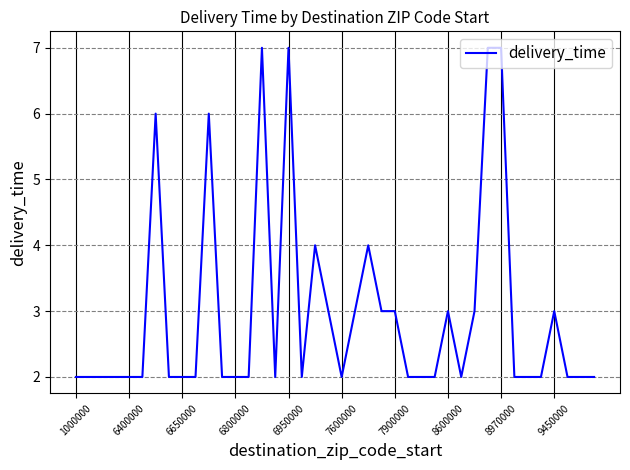

What is the greatest value displayed?

7